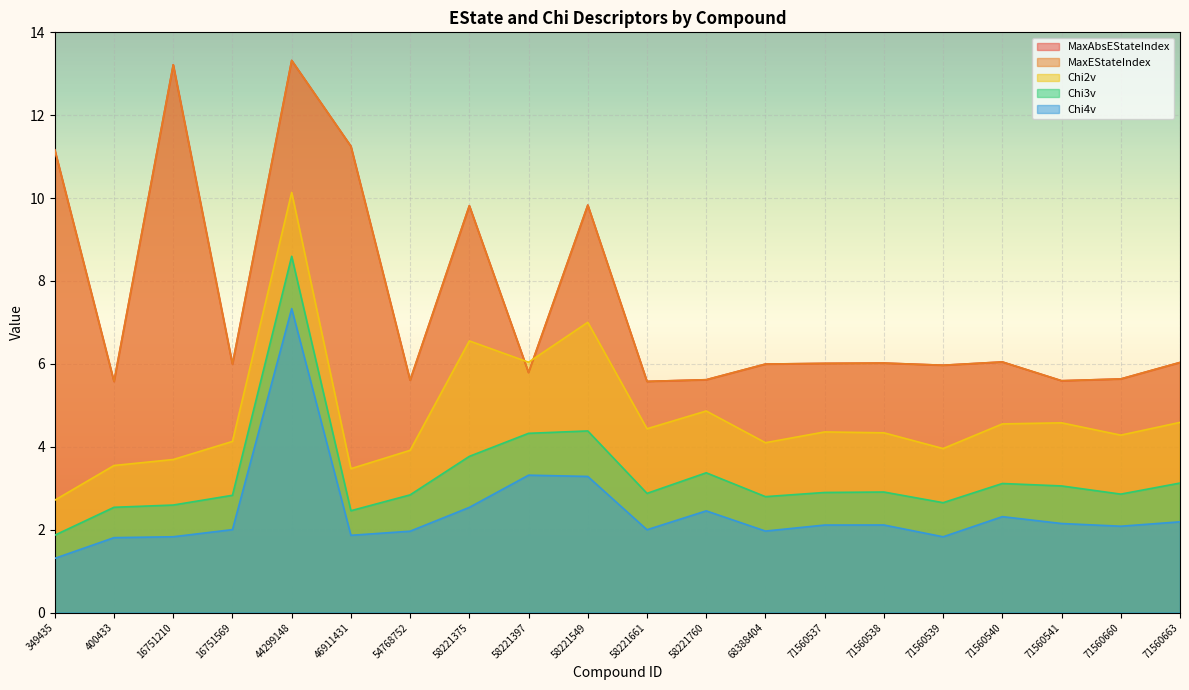

What is the average value of the Chi3v series?

3.3